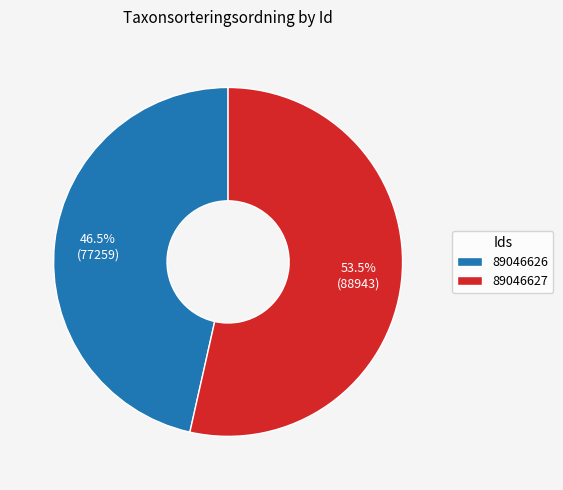

How much of the chart is everything except 89046627?

46.5%